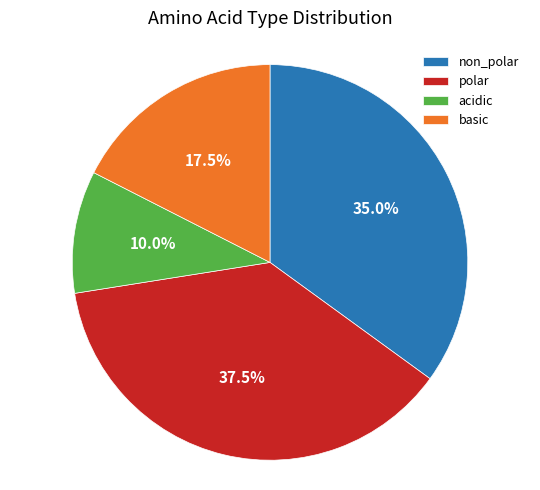

How many segments does this pie chart have?

4